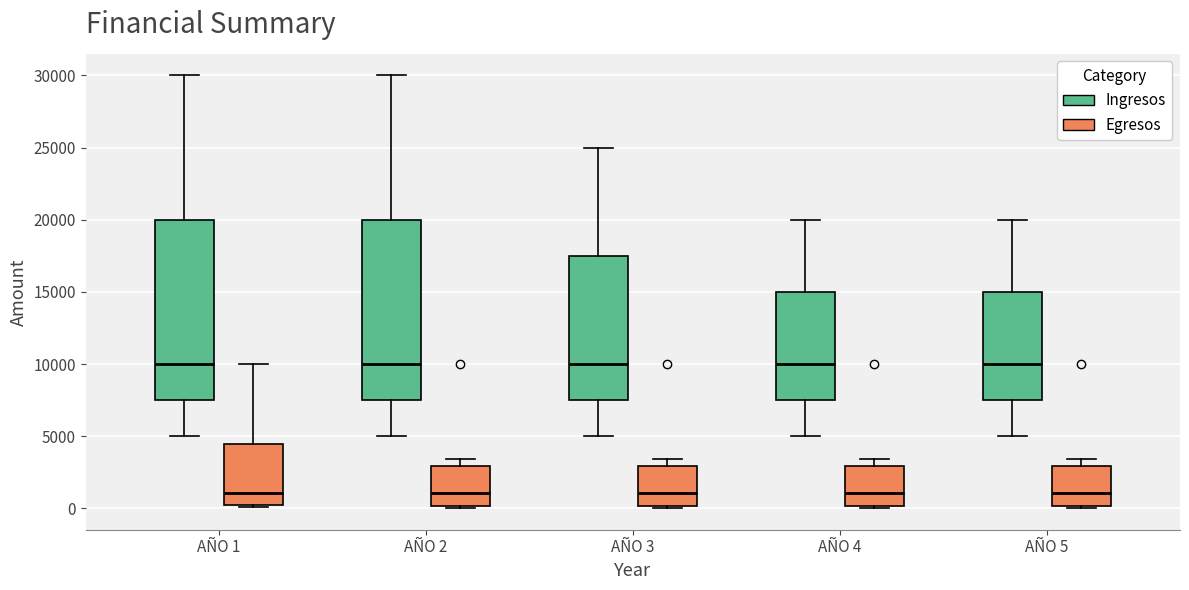

Reading left to right, transcribe this box plot: for each box, give where its median line is, the range the box spans, and where its two whiskers end, as read against the y-axis. The values are not printed on the chart, so give them approximately, as read against the axis.

AÑO 1 (Ingresos): median 10000, box 7500 to 20000, whiskers 5000 to 30000
AÑO 1 (Egresos): median 1000, box 500 to 4500, whiskers 0 to 10000
AÑO 2 (Ingresos): median 10000, box 7500 to 20000, whiskers 5000 to 30000
AÑO 2 (Egresos): median 1000, box 0 to 3000, whiskers 0 to 3500
AÑO 3 (Ingresos): median 10000, box 7500 to 17500, whiskers 5000 to 25000
AÑO 3 (Egresos): median 1000, box 0 to 3000, whiskers 0 to 3500
AÑO 4 (Ingresos): median 10000, box 7500 to 15000, whiskers 5000 to 20000
AÑO 4 (Egresos): median 1000, box 0 to 3000, whiskers 0 to 3500
AÑO 5 (Ingresos): median 10000, box 7500 to 15000, whiskers 5000 to 20000
AÑO 5 (Egresos): median 1000, box 0 to 3000, whiskers 0 to 3500